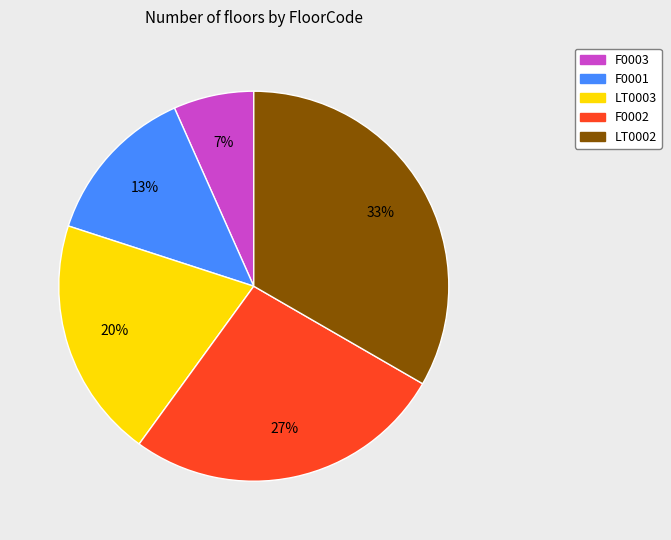

How many slices are in this pie chart?

5